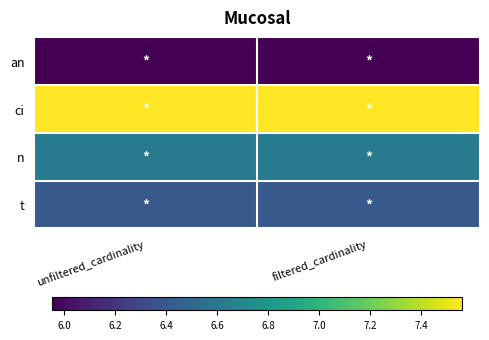

What is the greatest value displayed?

7.6